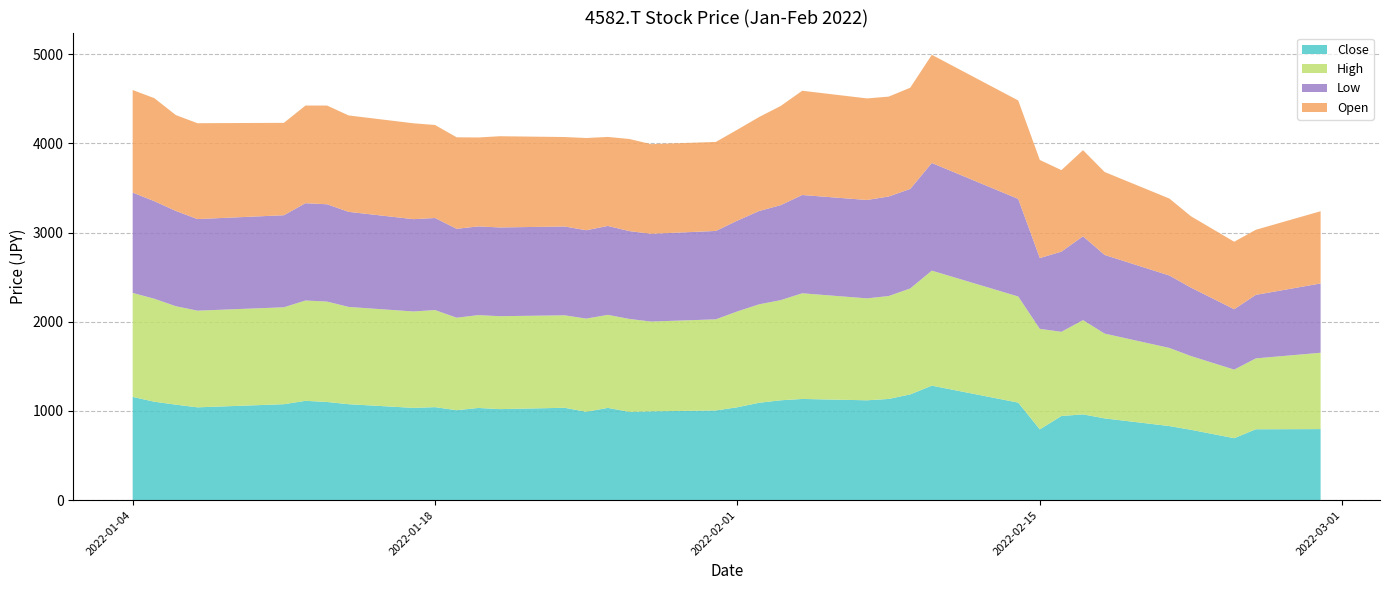

Reading left to right, what are all the values shown in this chart?

Close: 1158	1104	1071	1041	1076	1114	1101	1076	1035	1043	1009	1034	1021	1036	991	1035	990	996	1006	1042	1092	1120	1135	1120	1135	1186	1284	1094	794	944	962	917	831	789	695	795	797
High: 1166	1155	1104	1084	1087	1125	1126	1091	1081	1089	1037	1041	1042	1037	1045	1043	1042	1007	1022	1075	1104	1123	1185	1143	1154	1188	1290	1190	1127	944	1057	951	876	827	769	795	856
Low: 1125	1094	1068	1027	1032	1091	1091	1066	1035	1032	997	995	995	996	991	997	985	984	991	1018	1046	1065	1102	1103	1116	1116	1207	1094	794	899	940	882	812	767	677	712	777
Open: 1150	1155	1075	1075	1036	1095	1107	1081	1075	1043	1026	997	1023	1003	1034	998	1033	1005	998	1020	1054	1112	1169	1139	1120	1135	1213	1104	1100	914	966	930	863	800	757	730	810